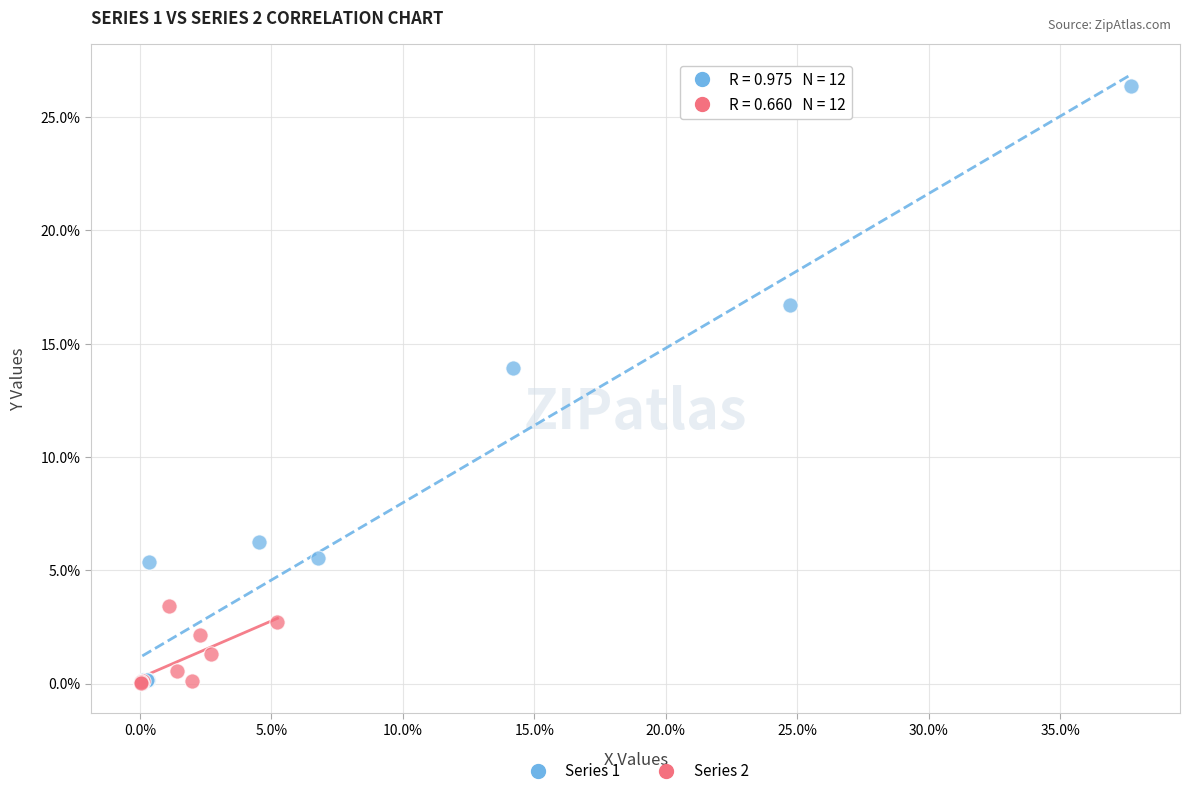

Which series reaches the maximum Y coordinate?

Series 1